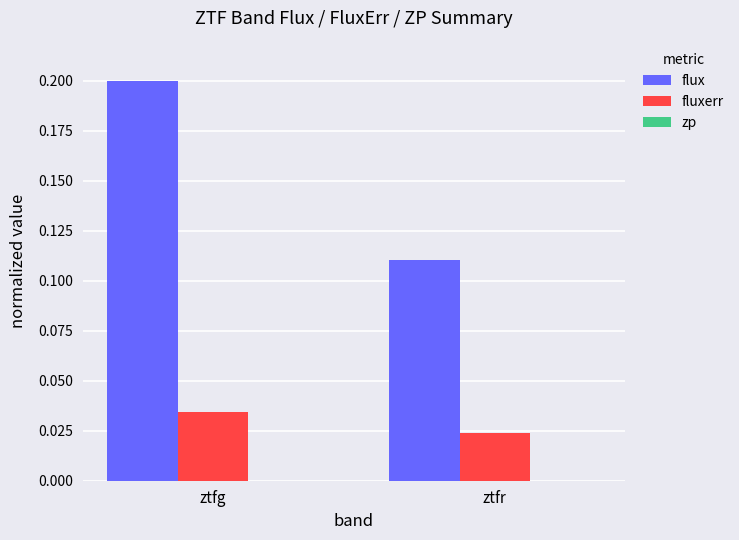

At which category is the sum across all series the highest?

ztfg